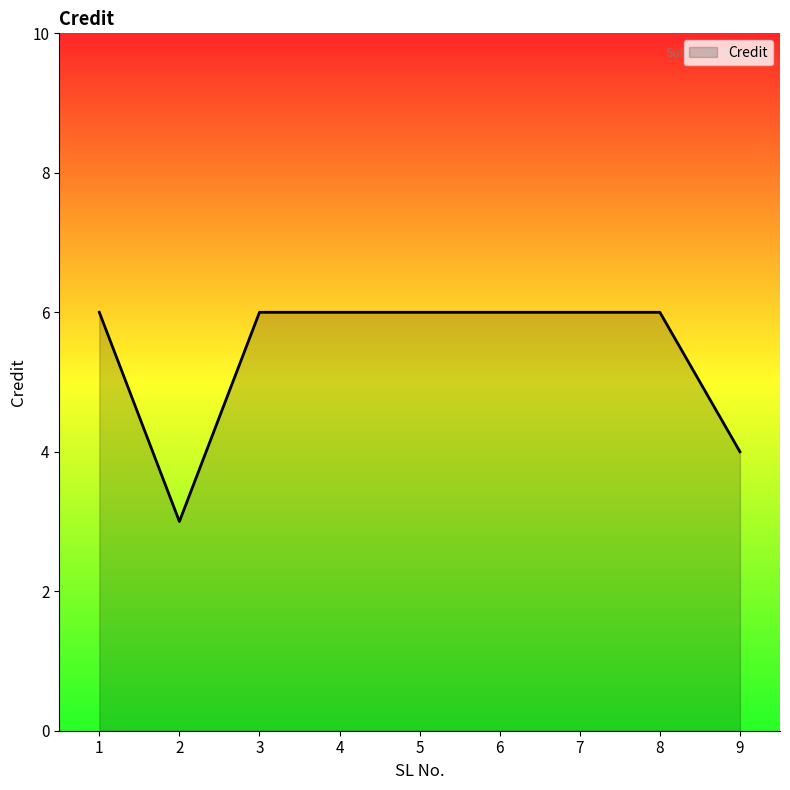

How many lines are shown in the chart?

1